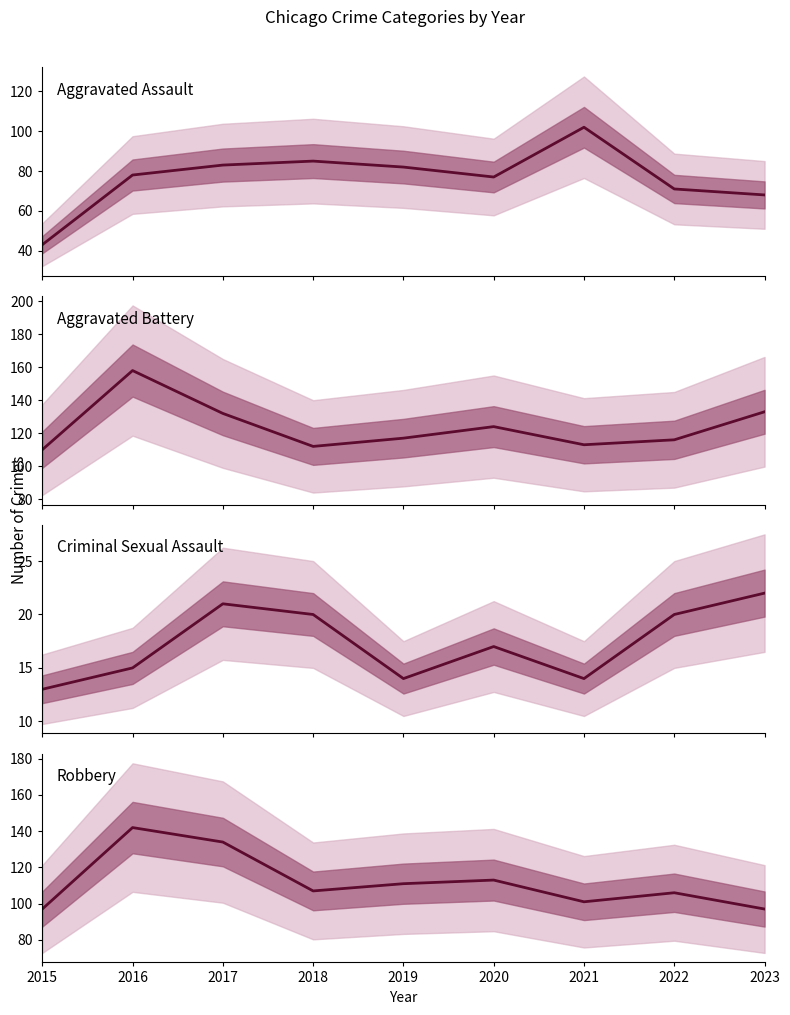

True or false: Criminal Sexual Assault and Aggravated Assault intersect in this chart.

False